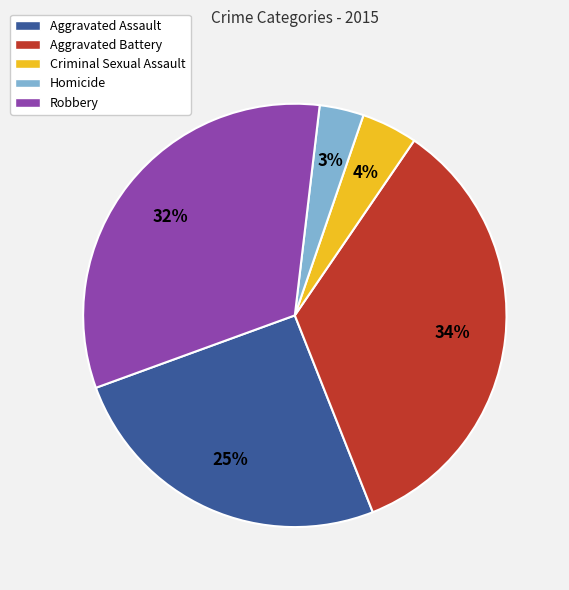

To the nearest percent, what is the combined percentage of Criminal Sexual Assault and Aggravated Battery?

39%